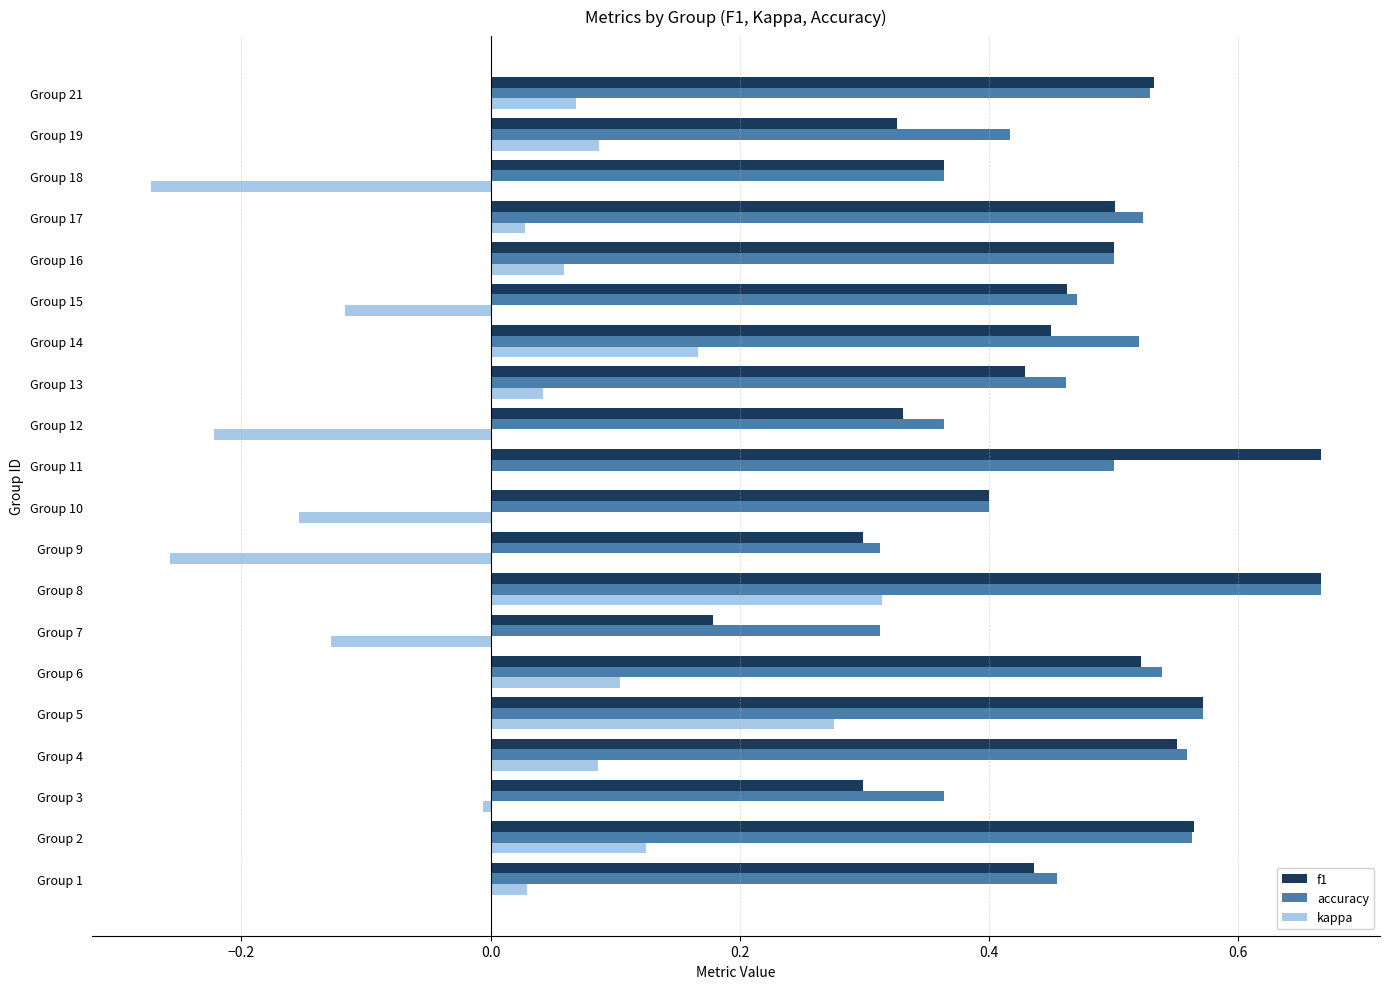

Between Group 12 and Group 14, which series saw the biggest shift?

kappa